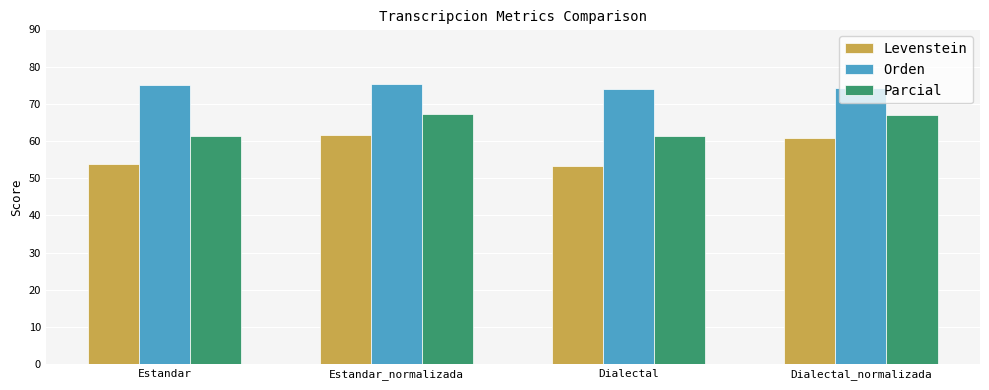

Which series has the widest spread of values?

Levenstein